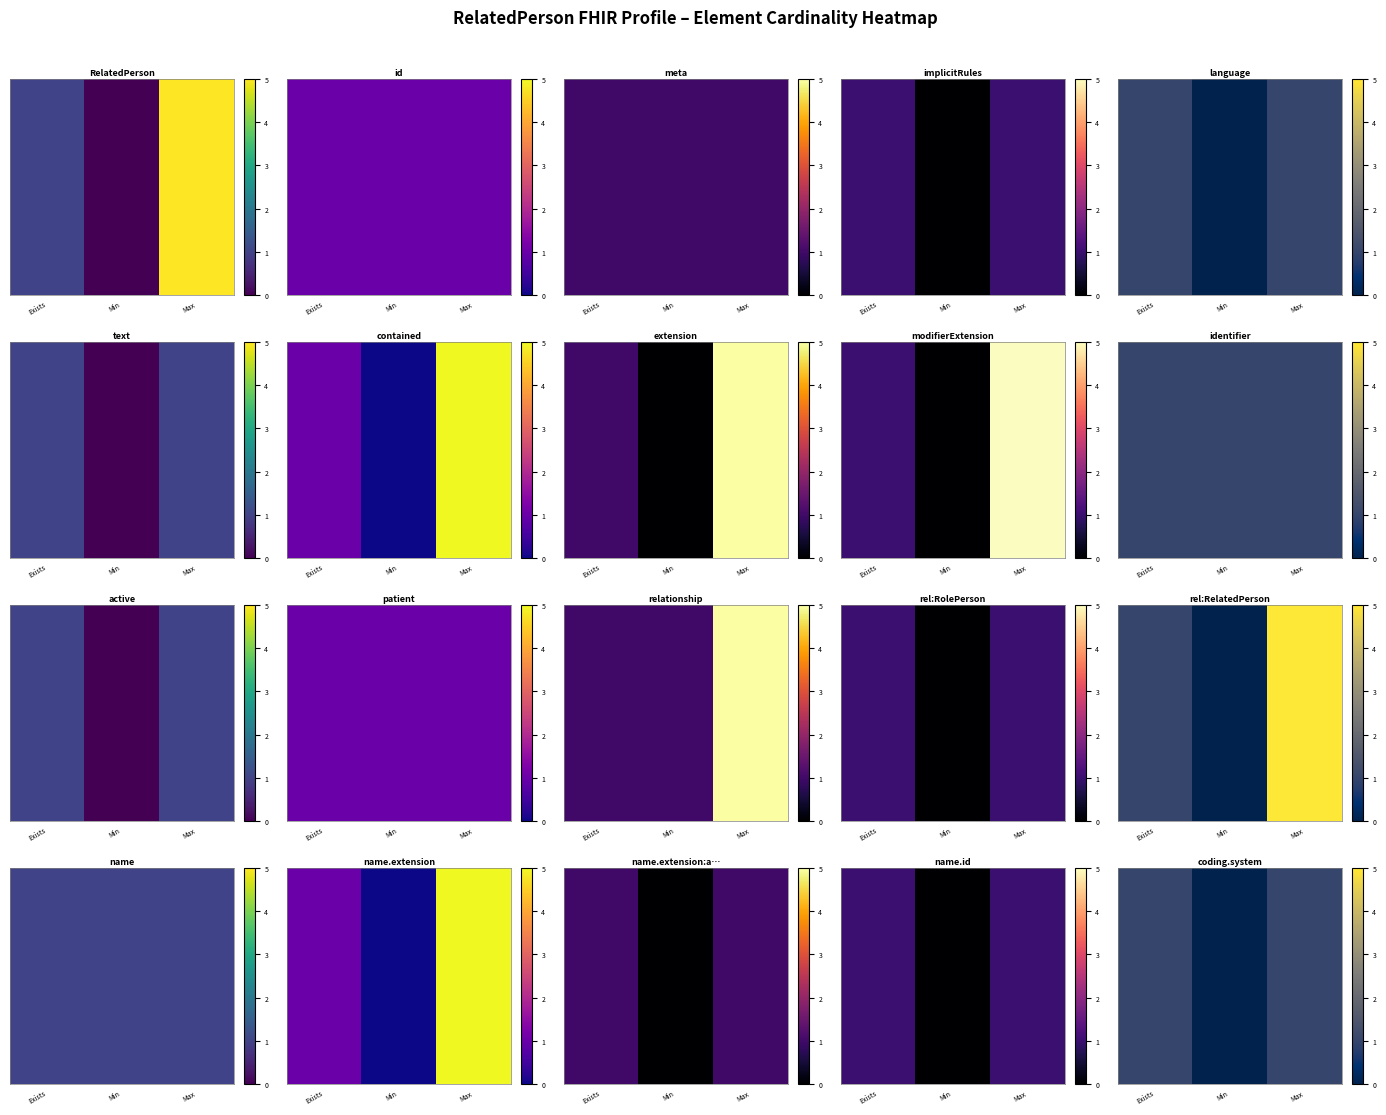

What is the ratio of the value at Exists to the value at Max?

1.0